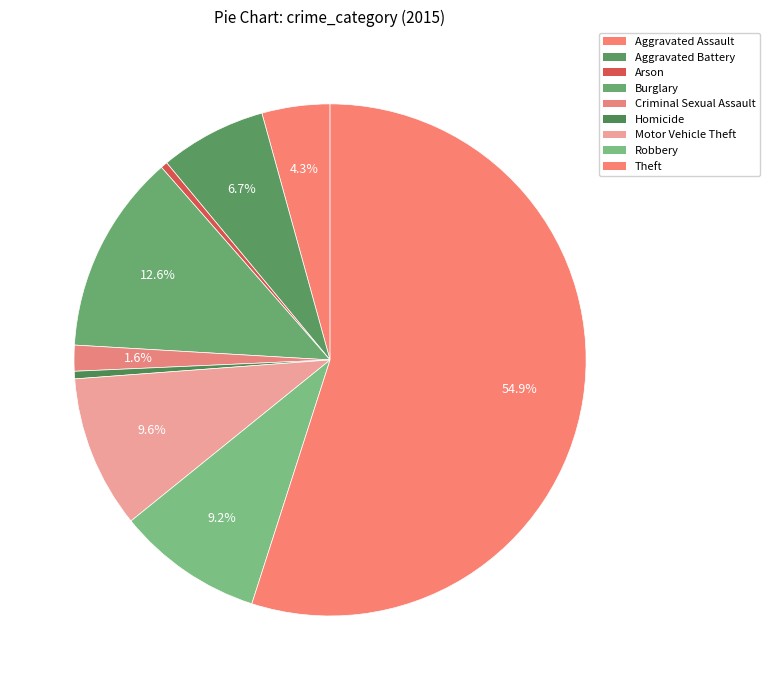

Which category accounts for the majority?

Theft